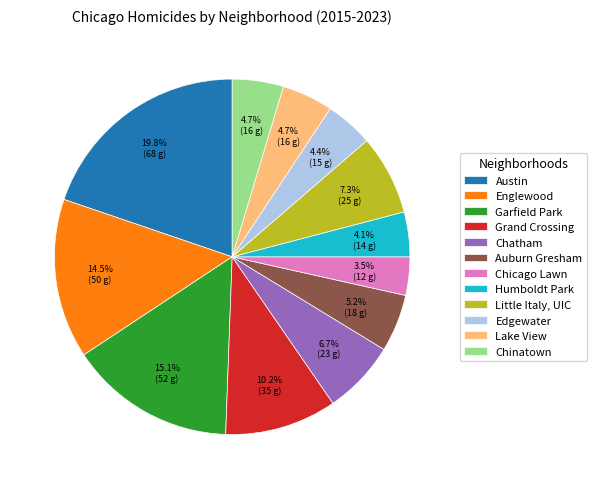

How many segments does this pie chart have?

12